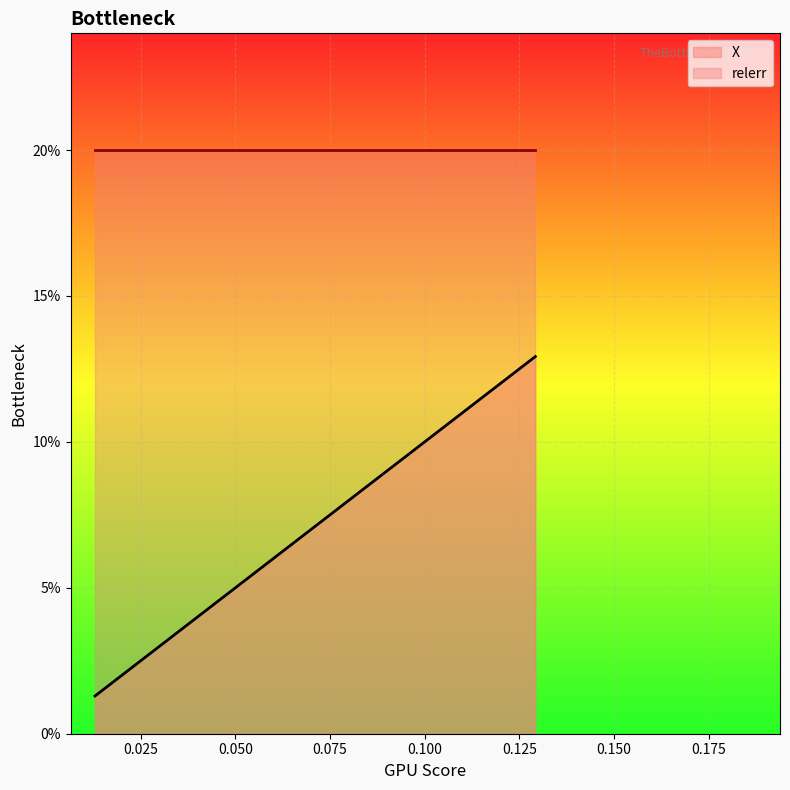

True or false: the data has more than 2 interior local peaks.

False